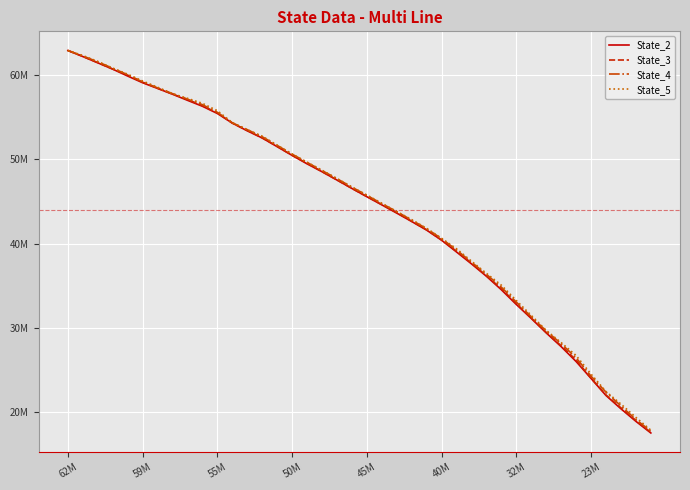

At which category is the sum across all series the highest?

62M